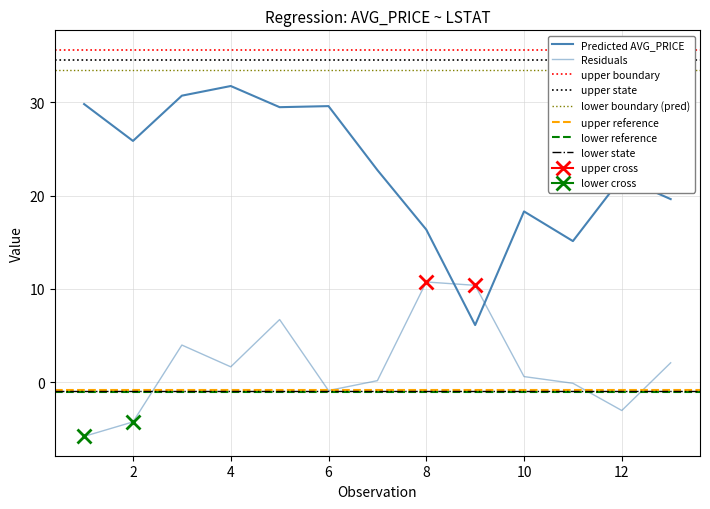

Between which two adjacent categories do Predicted AVG_PRICE and Residuals first intersect?

8 and 9